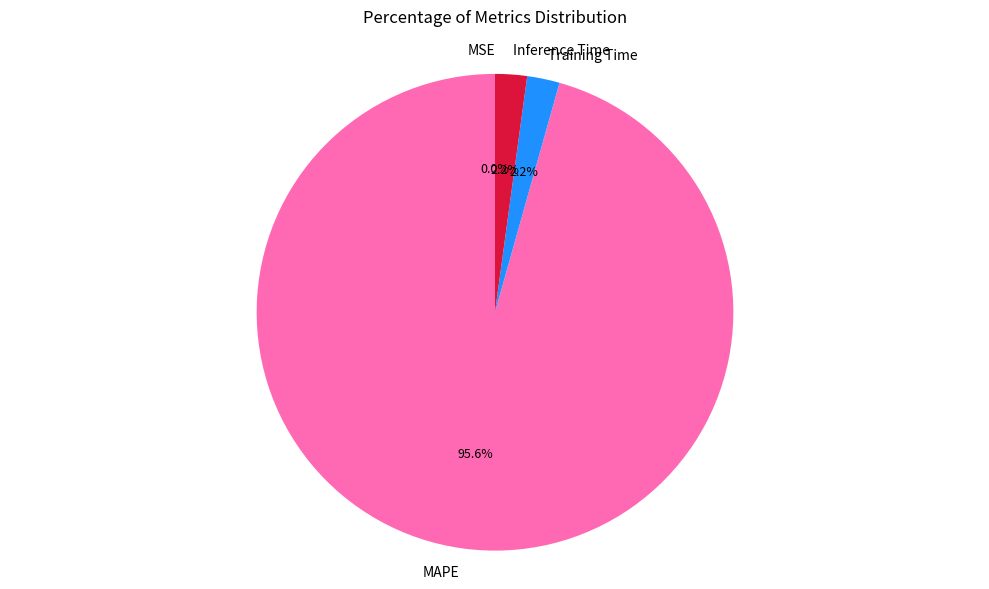

Combined, do MAPE and Inference Time account for over 50%?

Yes